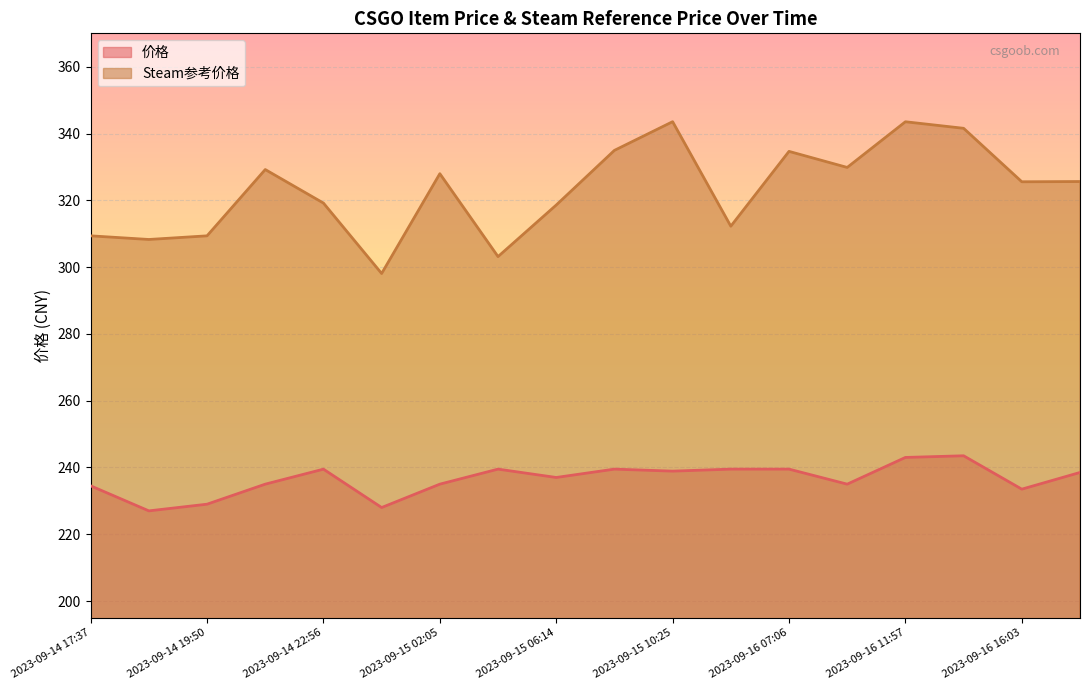

Between 2023-09-16 11:57 and 2023-09-15 02:05, which is larger?

2023-09-16 11:57